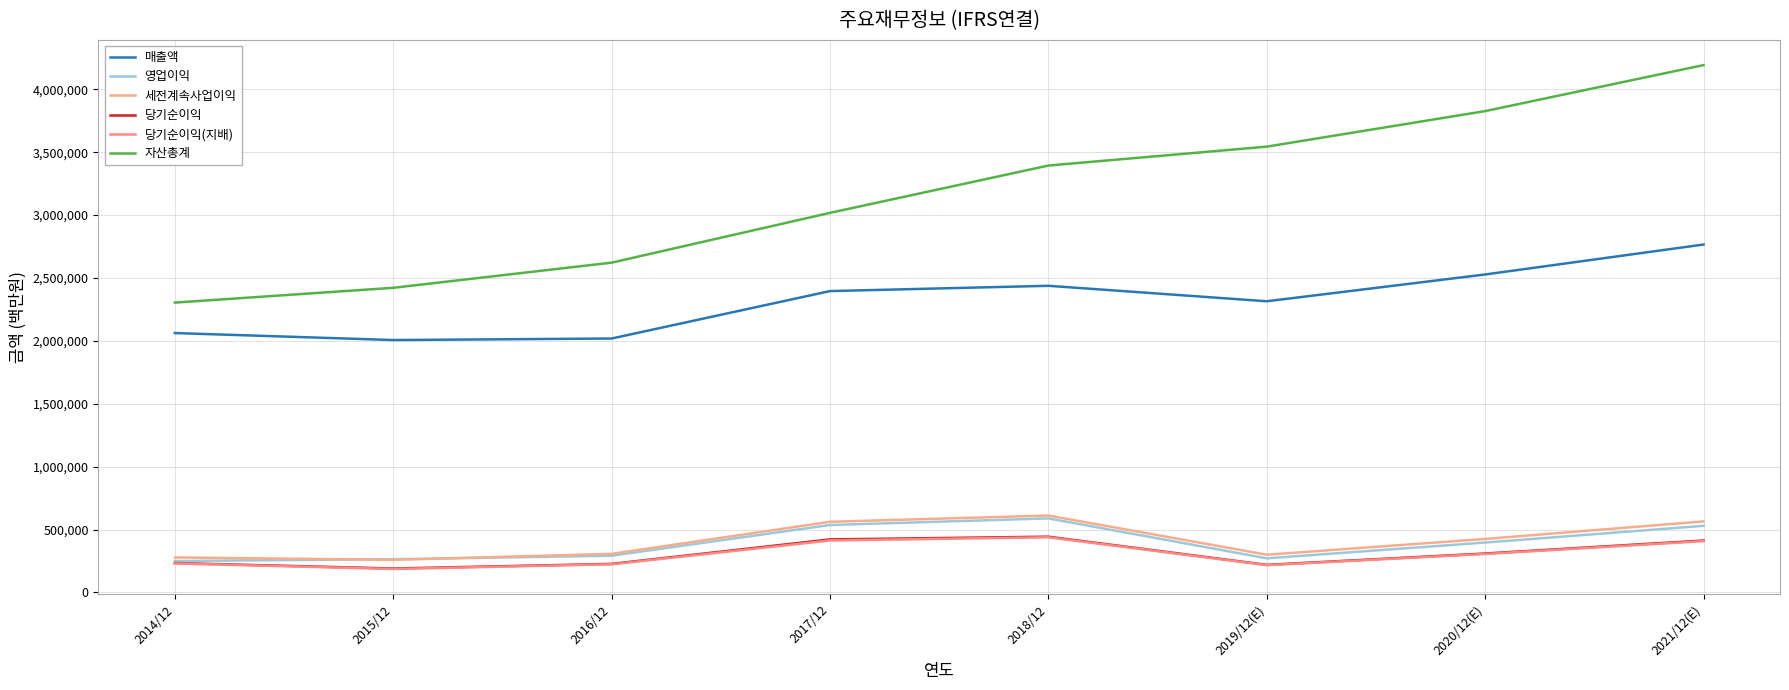

What is the label of the 1st point from the left?

2014/12